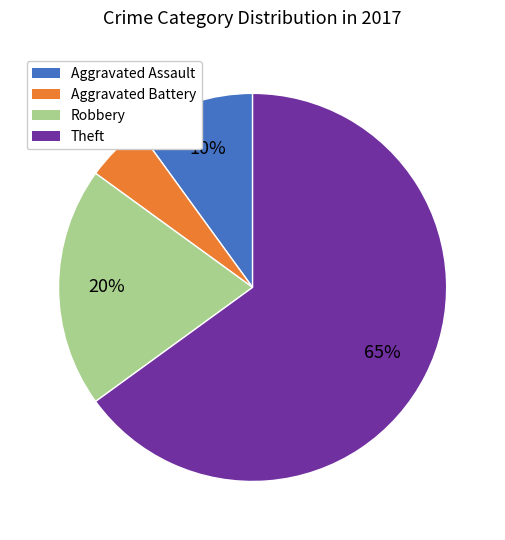

Is there any slice that represents more than half of the pie?

Yes